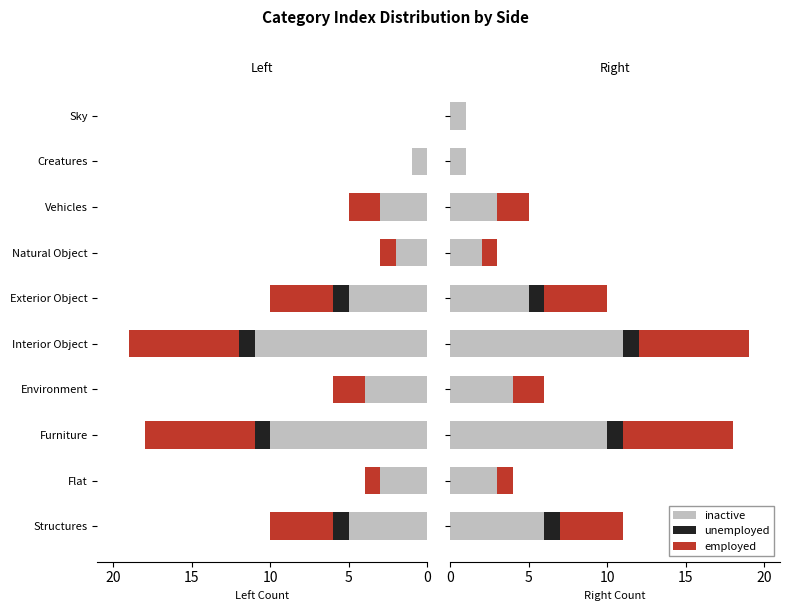

True or false: unemployed has a value of 0 at Sky.

False